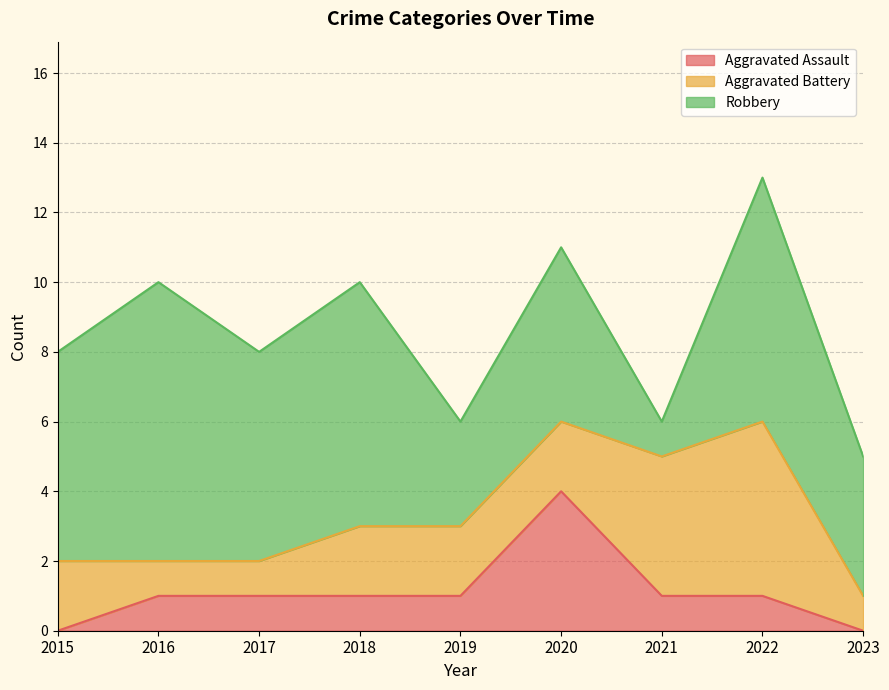

The Aggravated Assault series shows 2 at 2019. True or false?

False